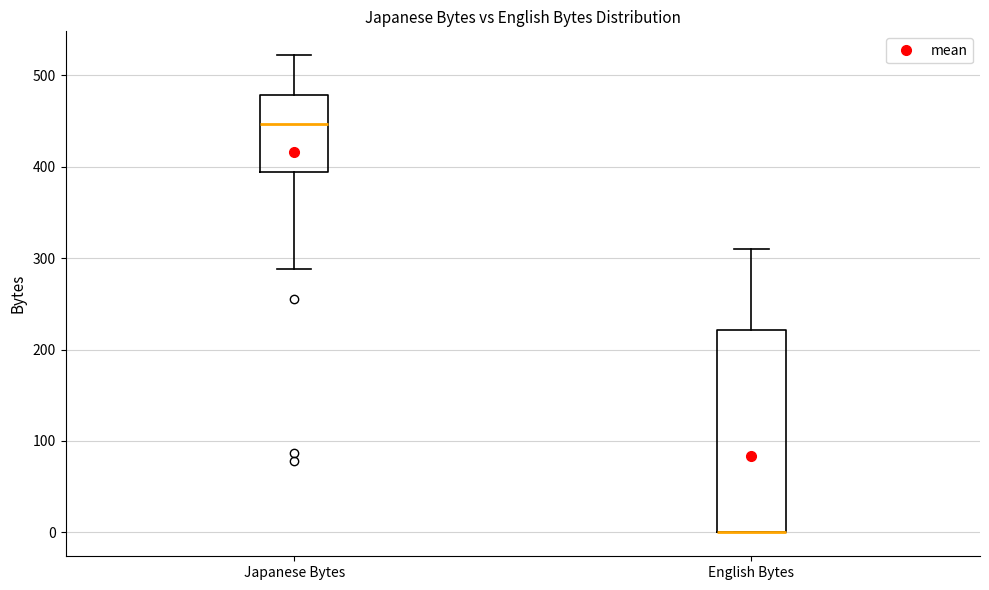

Where is the upper edge of the box for Japanese Bytes on the y-axis? The values are not printed on the chart, so give them approximately, as read against the axis.

480